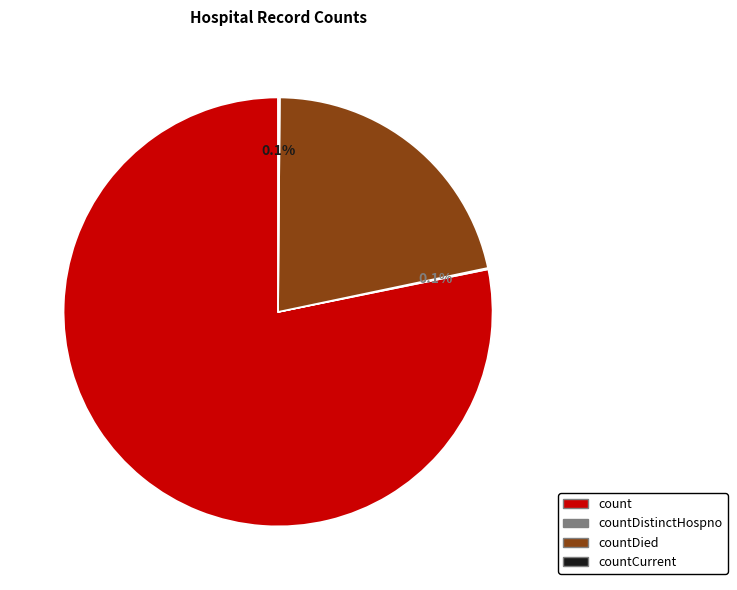

Is there any slice that represents more than half of the pie?

Yes